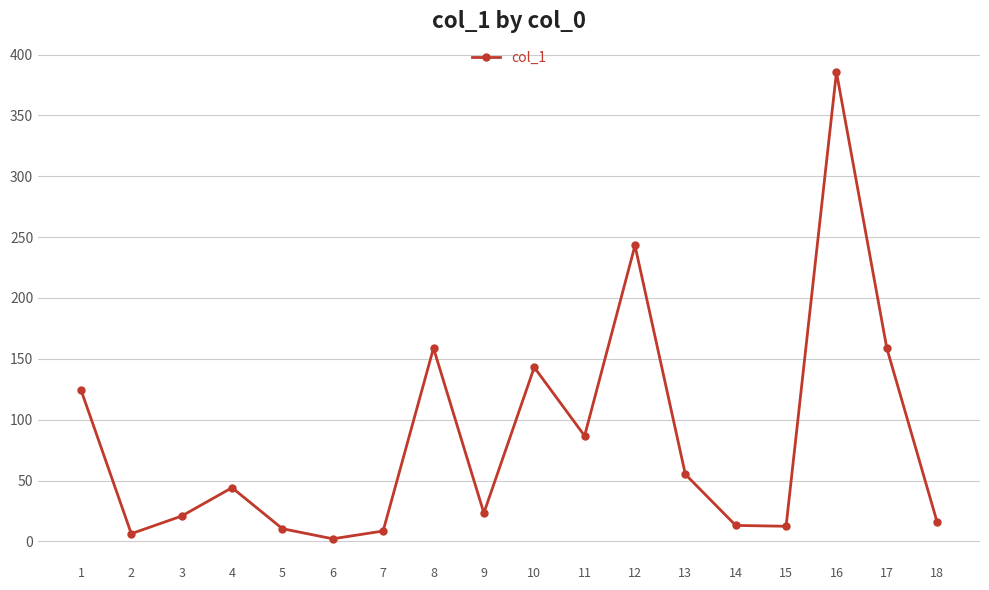

Which has a higher value, 10 or 7?

10